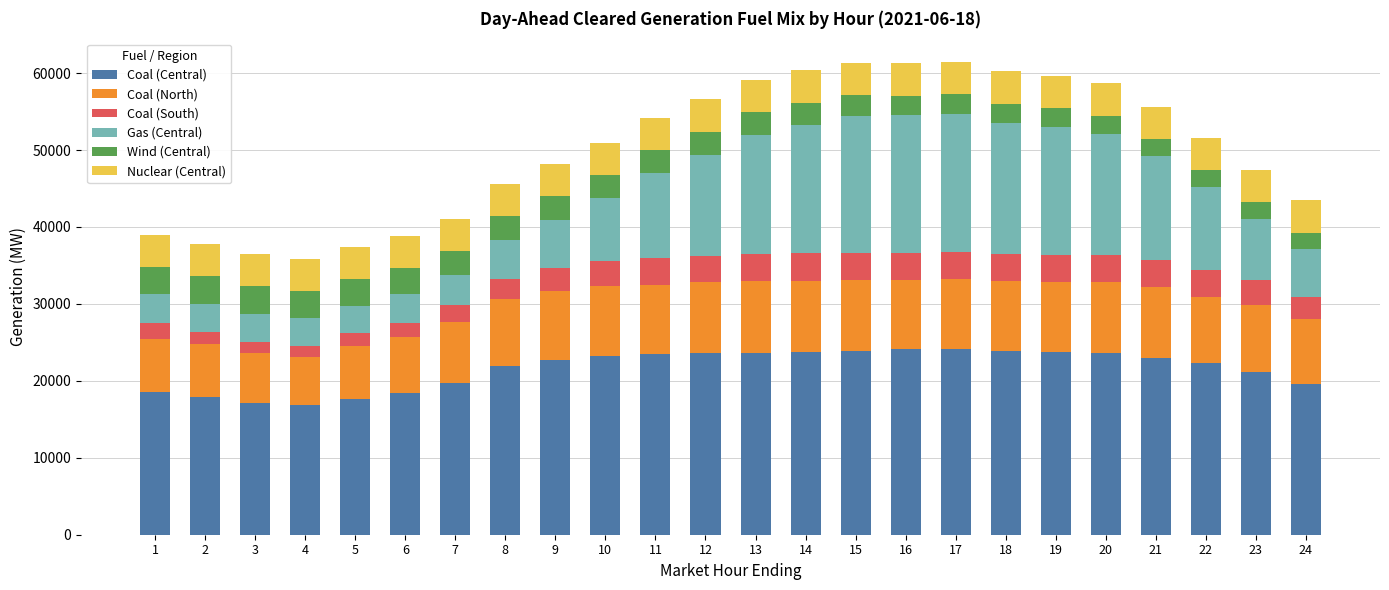

What is the total value across all series at 3?

36469.5